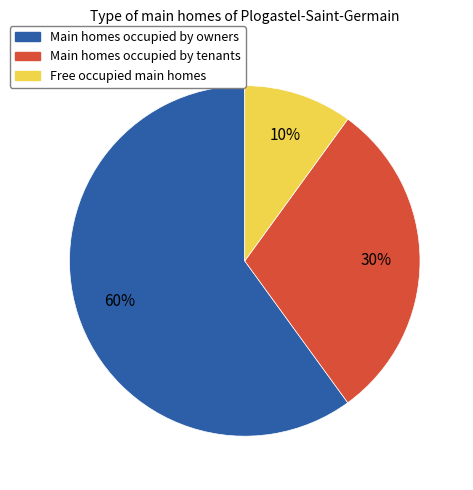

To the nearest percent, what is the difference between the largest and smallest slice percentages?

50%